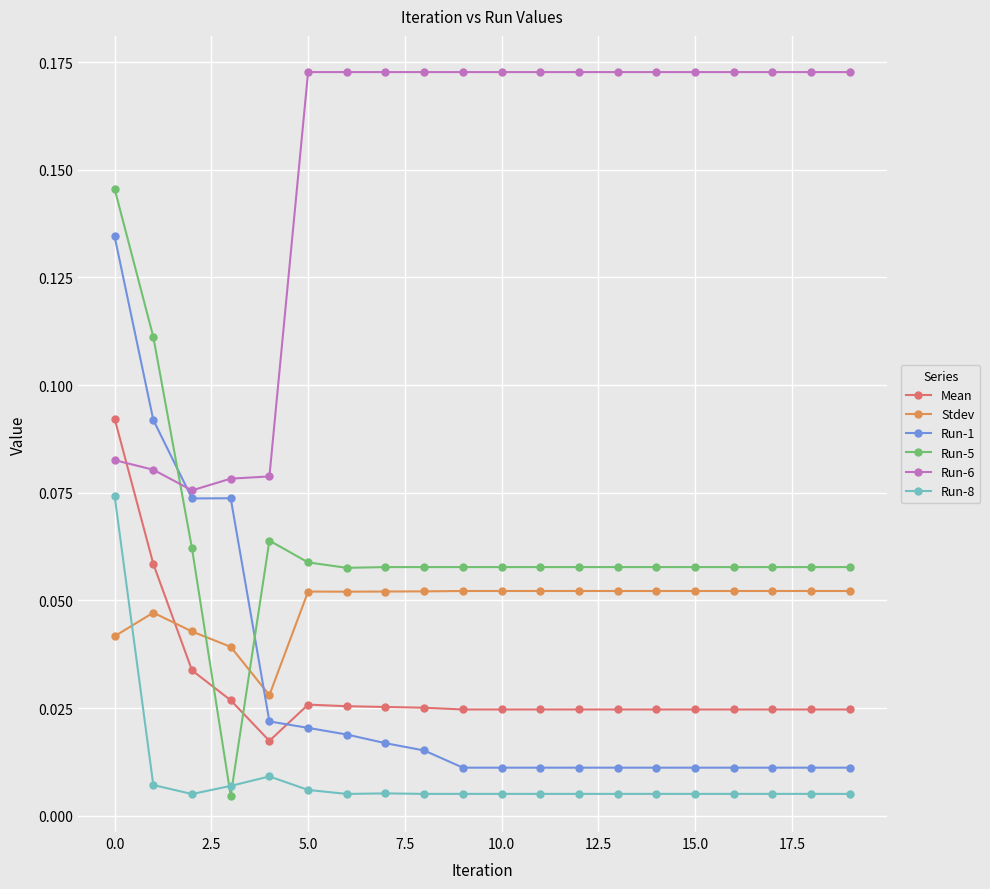

What is the sum of all Run-6 values?

3.0